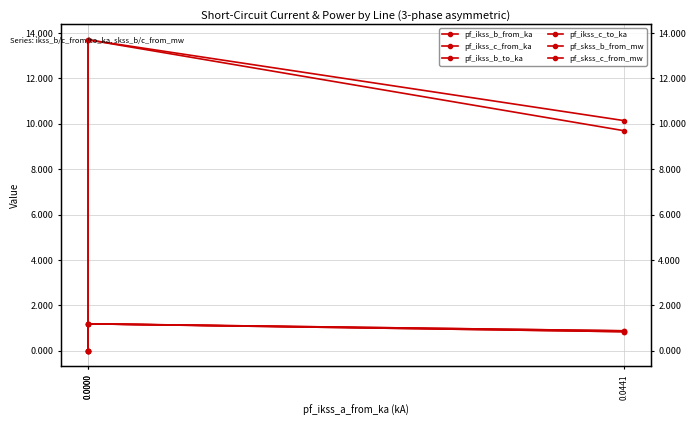

True or false: pf_ikss_b_to_ka has a value of 1.2 at 0.0000.

True